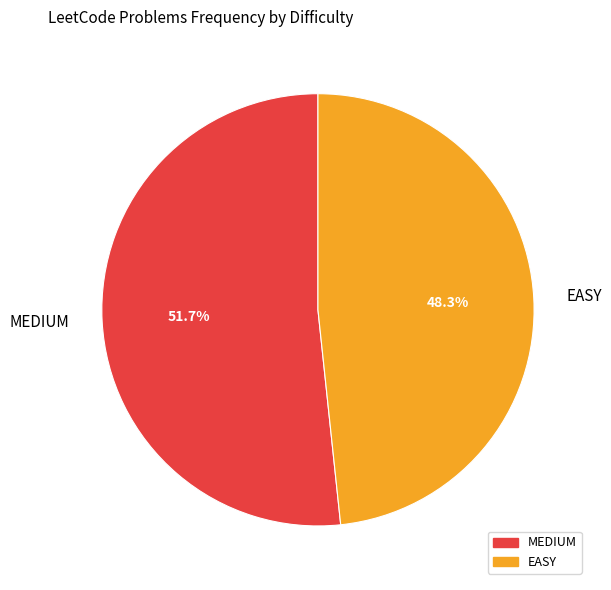

What is the largest slice in the pie chart?

MEDIUM